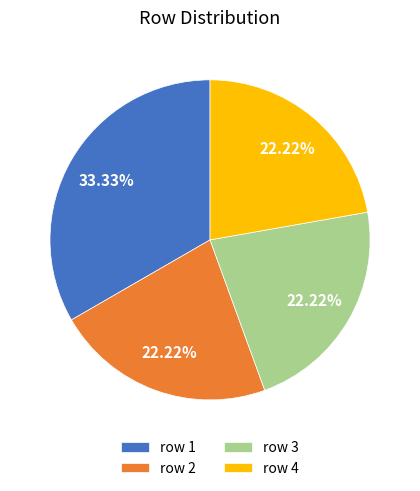

Does any single category account for the majority?

No